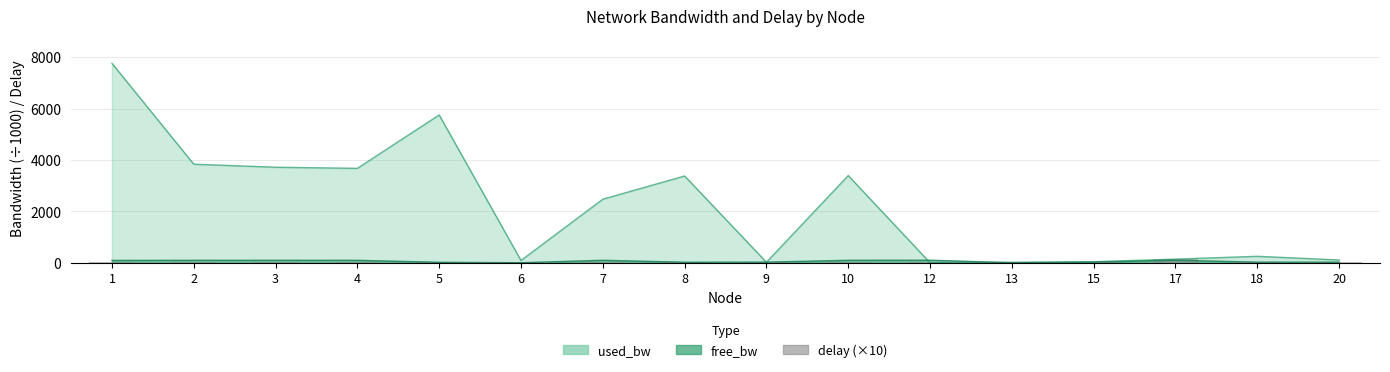

Does the chart contain stacked bars?

No